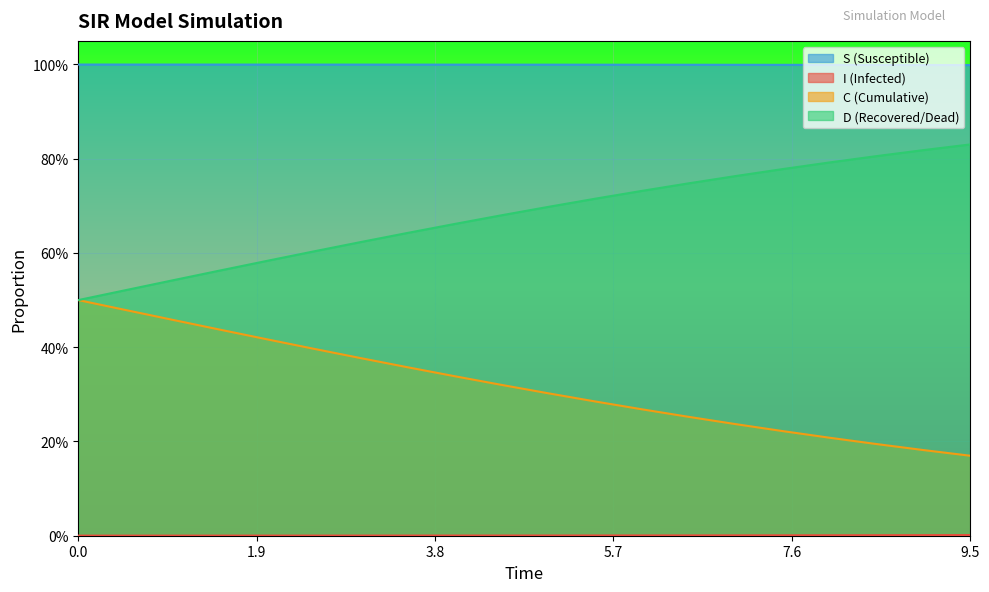

Does the chart display data point markers on the line(s)?

No